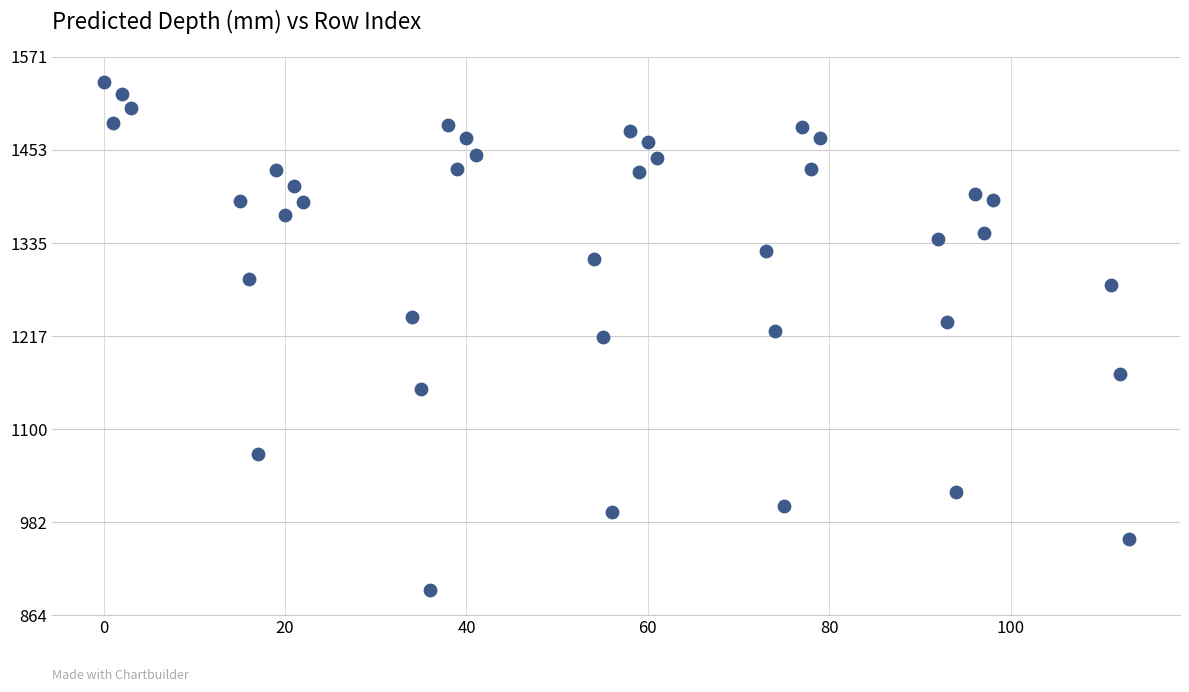

What is the range of X values (max minus min)?

113.0